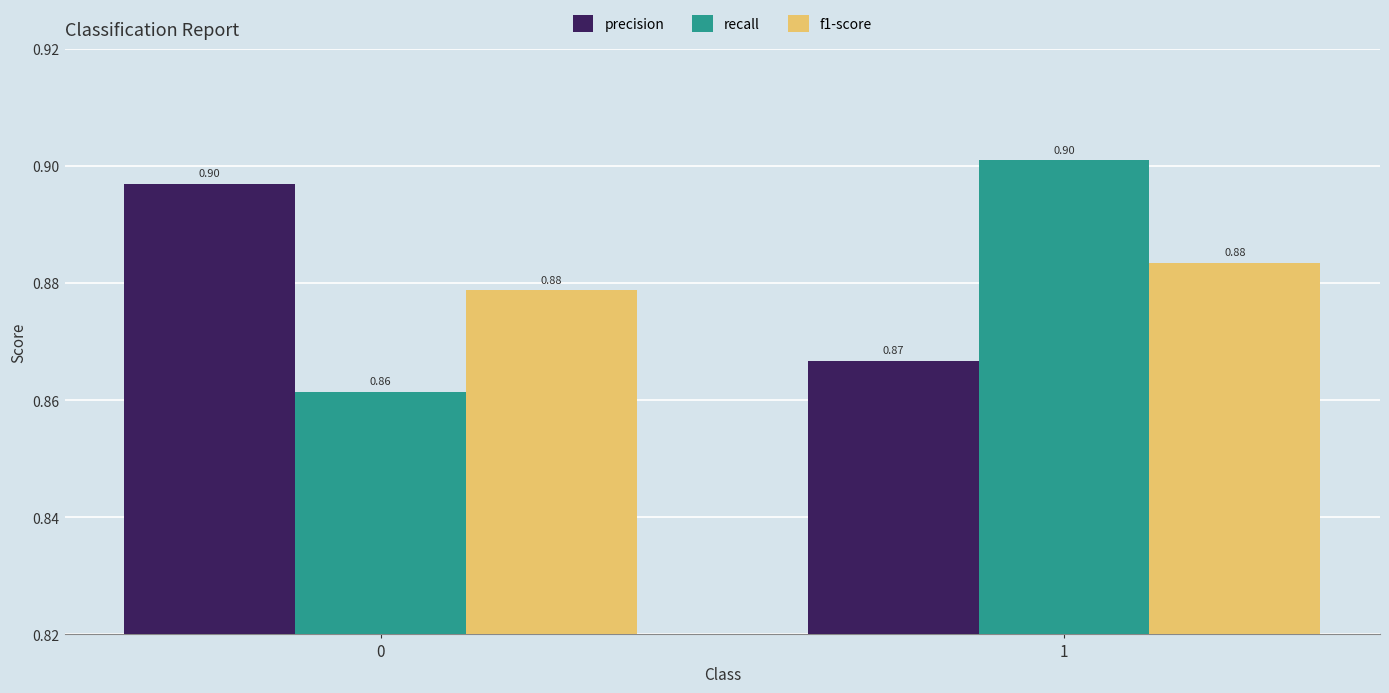

Reading left to right, what are all the values shown in this chart?

precision: 0.9	0.9
recall: 0.9	0.9
f1-score: 0.9	0.9